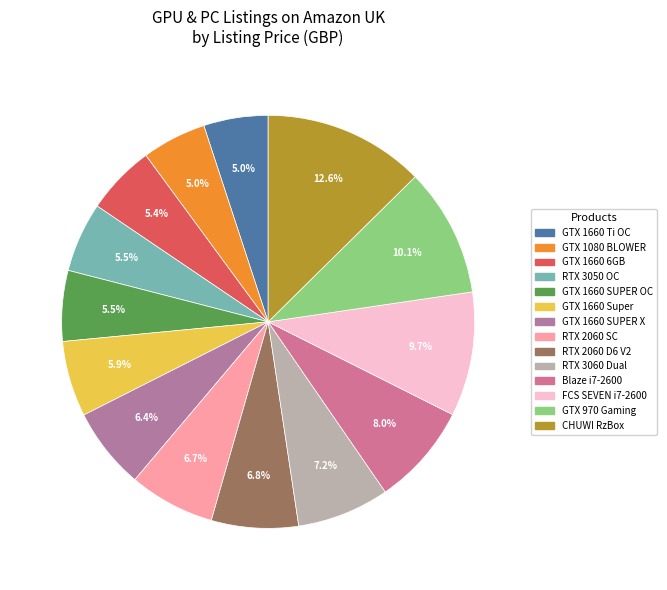

How many slices are in this pie chart?

14